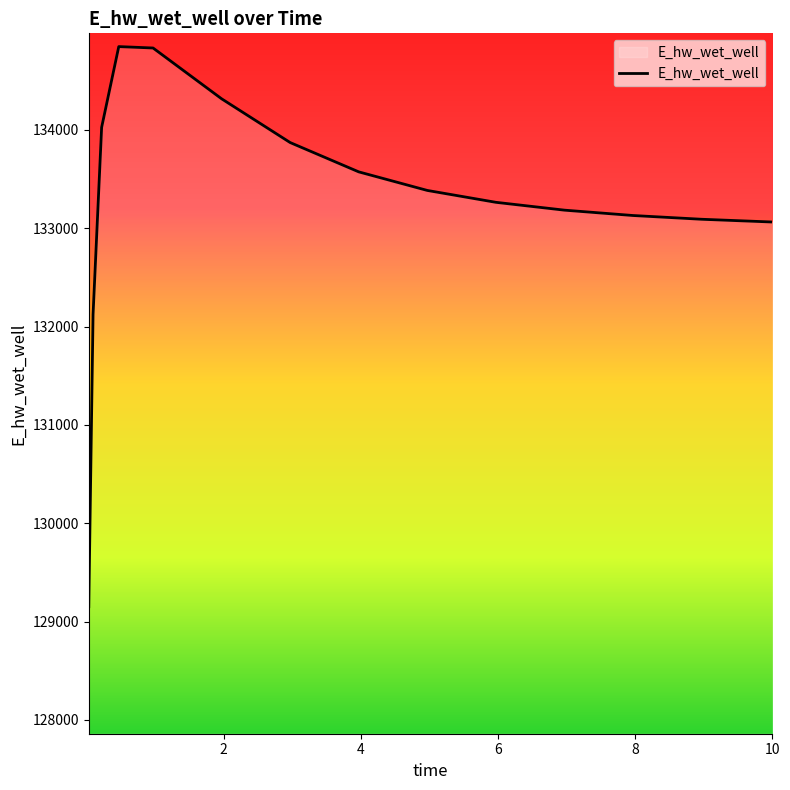

What is the difference between the maximum and minimum values?

5695.0